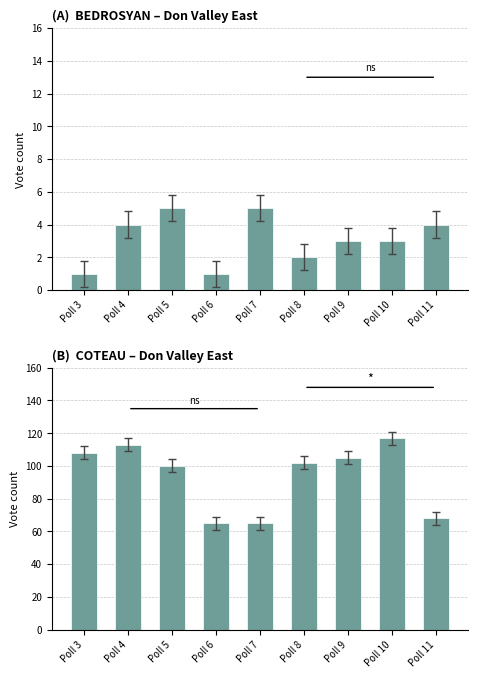

Reading left to right, extract all data points from this chart.

BEDROSYAN: Poll 3=1	Poll 4=4	Poll 5=5	Poll 6=1	Poll 7=5	Poll 8=2	Poll 9=3	Poll 10=3	Poll 11=4
COTEAU: Poll 3=108	Poll 4=113	Poll 5=100	Poll 6=65	Poll 7=65	Poll 8=102	Poll 9=105	Poll 10=117	Poll 11=68